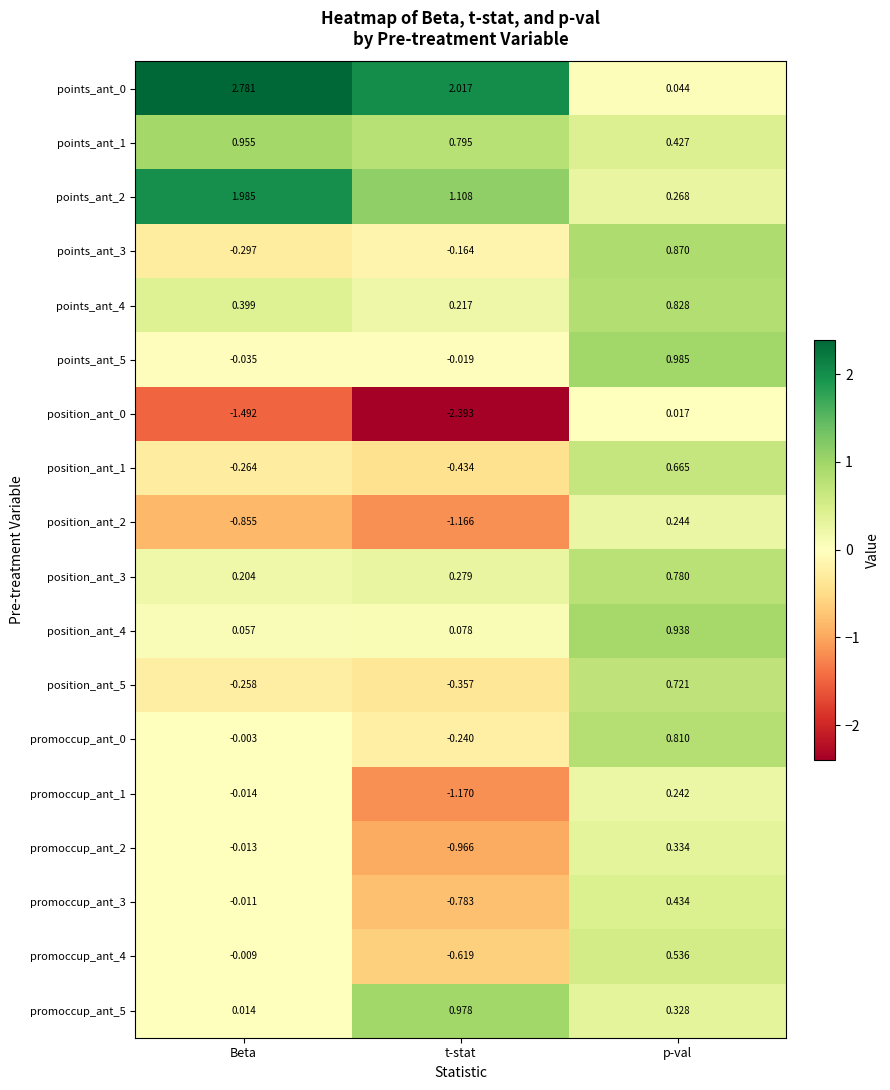

List the labels in order of position_ant_1 value, smallest first.

t-stat, Beta, p-val